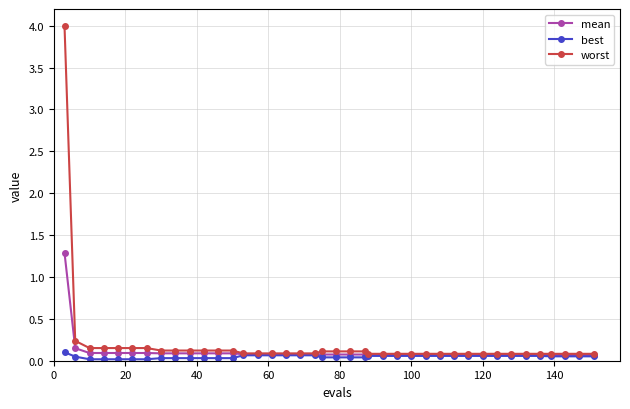

List the series in order of their peak value, lowest first.

best, mean, worst